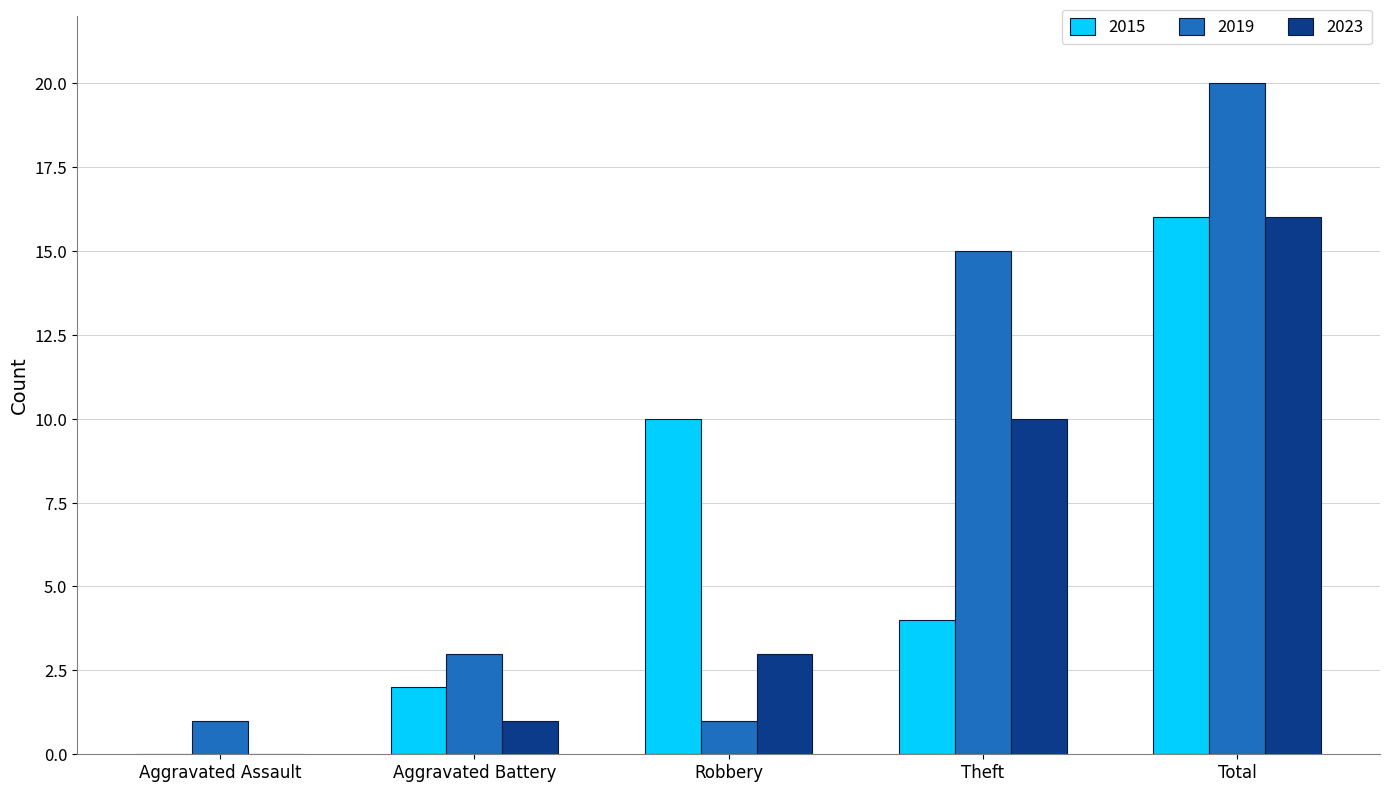

Which series has the largest total across all categories?

2019